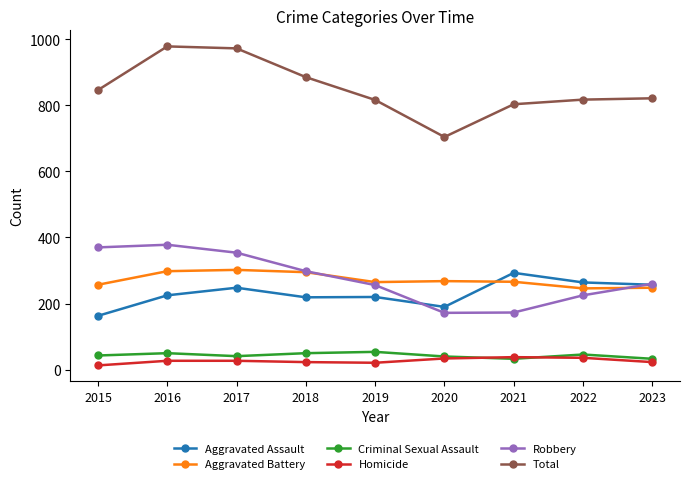

Between 2019 and 2020, which series saw the biggest shift?

Total